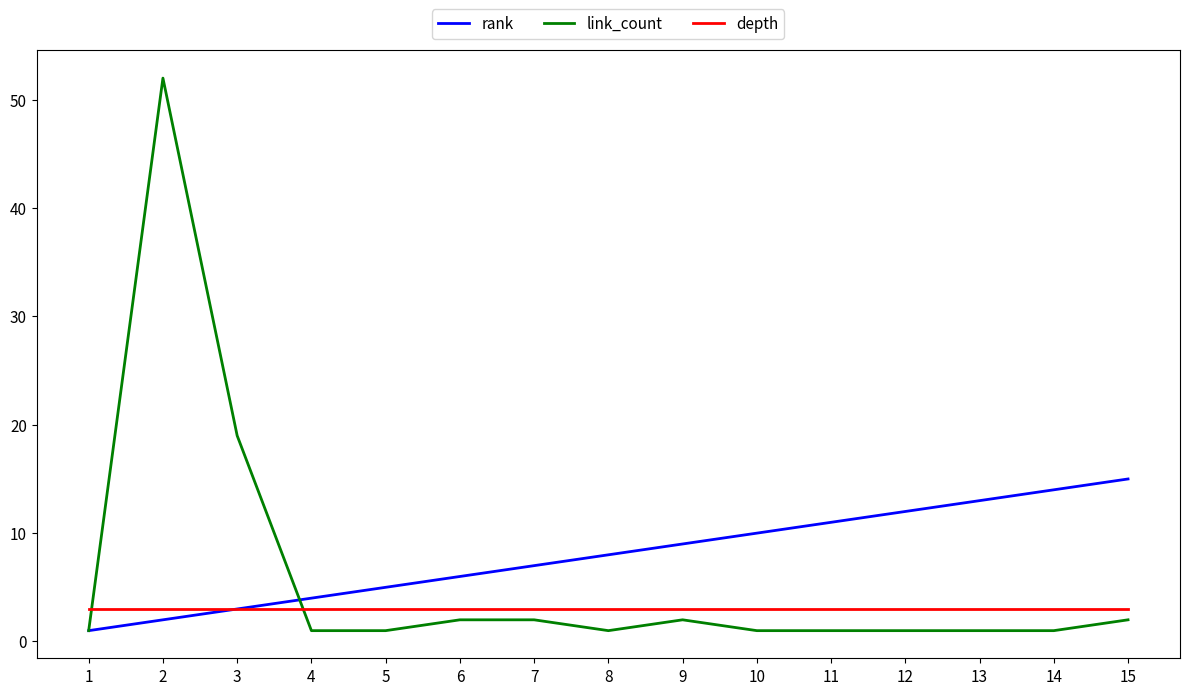

List the series in order of their peak value, lowest first.

depth, rank, link_count